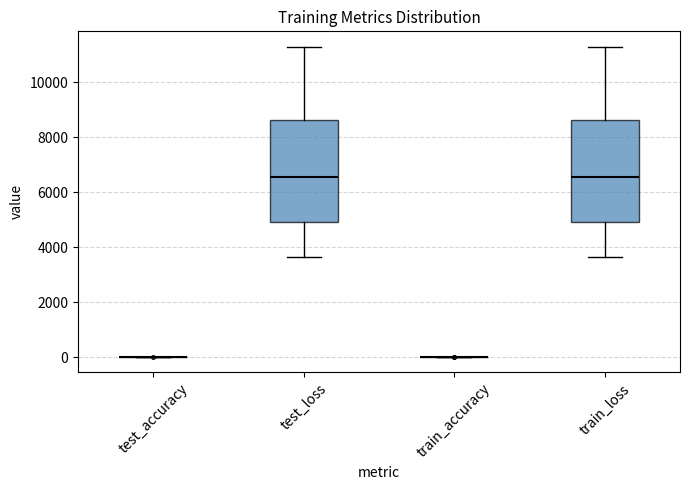

Where is the lower edge of the box for test_loss on the y-axis? The values are not printed on the chart, so give them approximately, as read against the axis.

5000